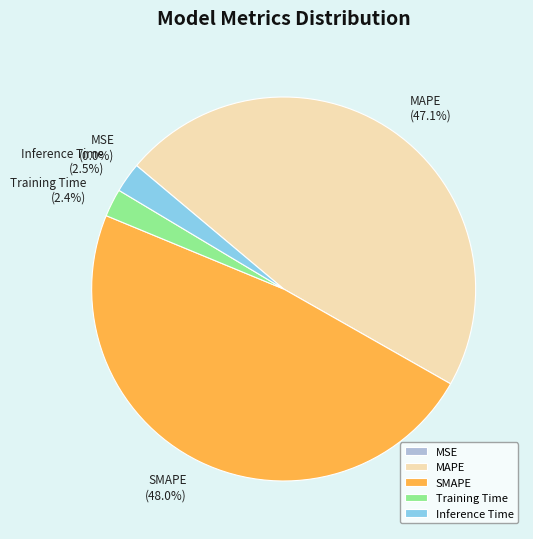

Is the sum of SMAPE and MAPE greater than half?

Yes